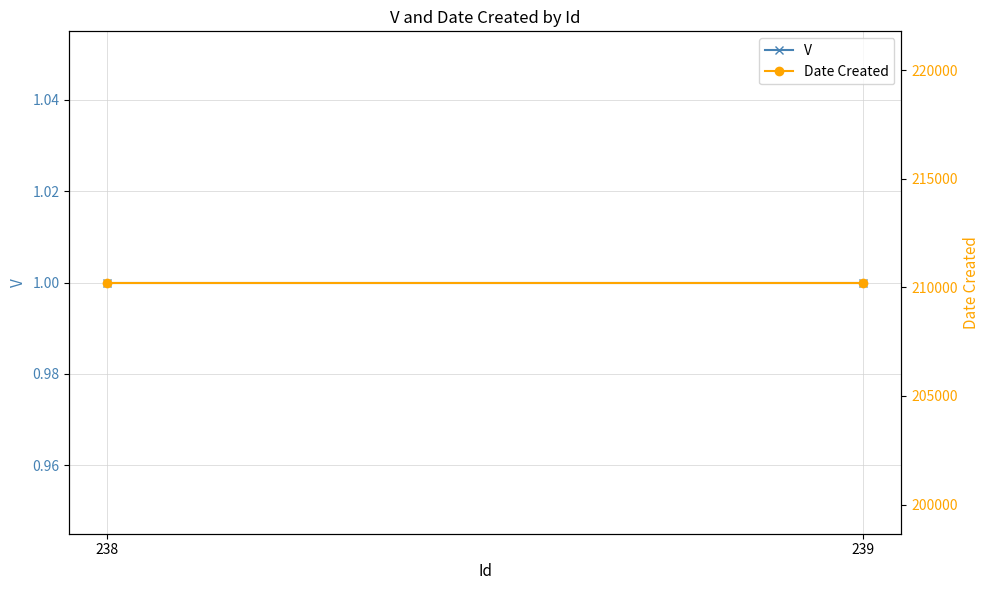

Rank the categories by Date Created value from highest to lowest.

238, 239